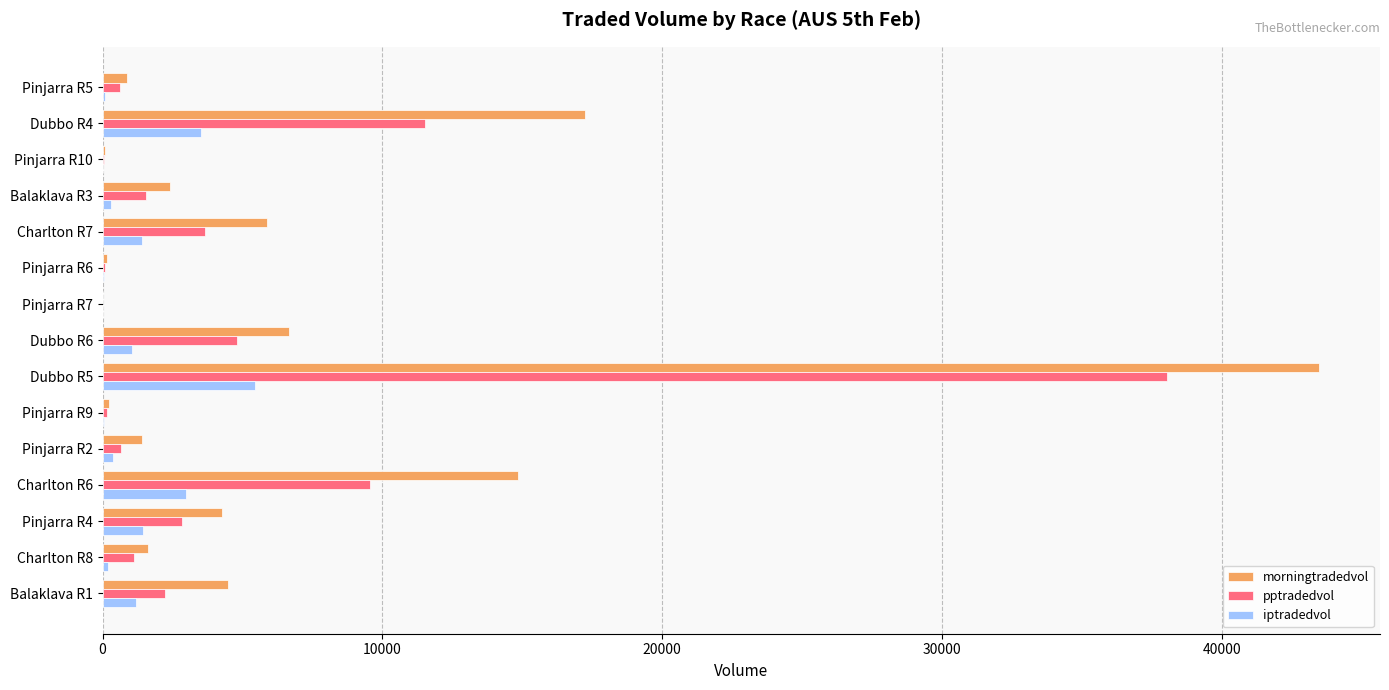

What is the sum of all iptradedvol values?

18068.8